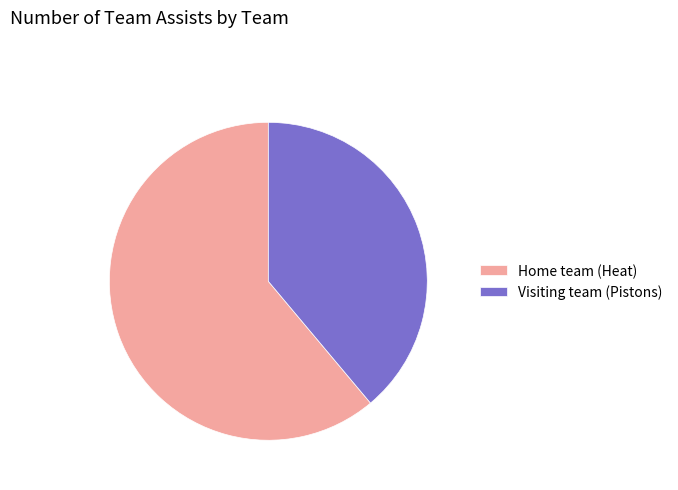

The Home team (Heat) slice represents 75% of the pie. True or false?

False